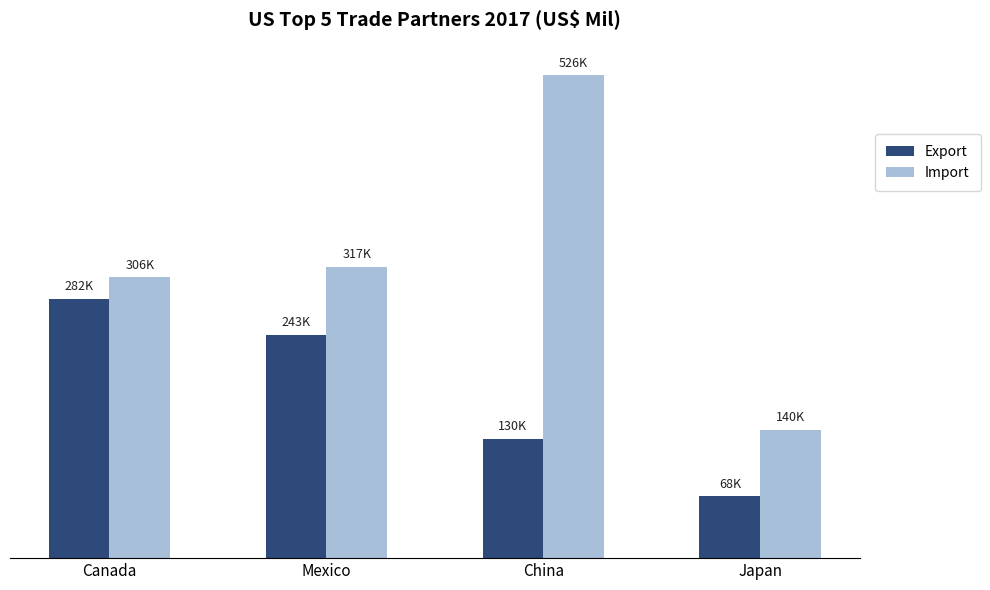

At Canada, list the series in order from largest to smallest.

Import, Export